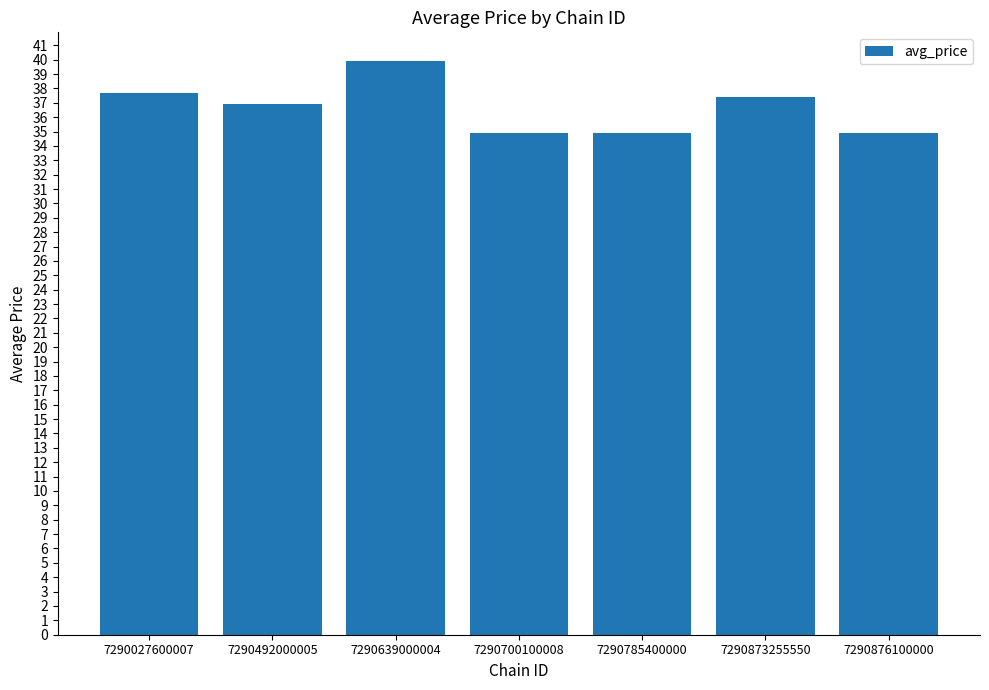

The value at 7290027600007 is 37.6. True or false?

True